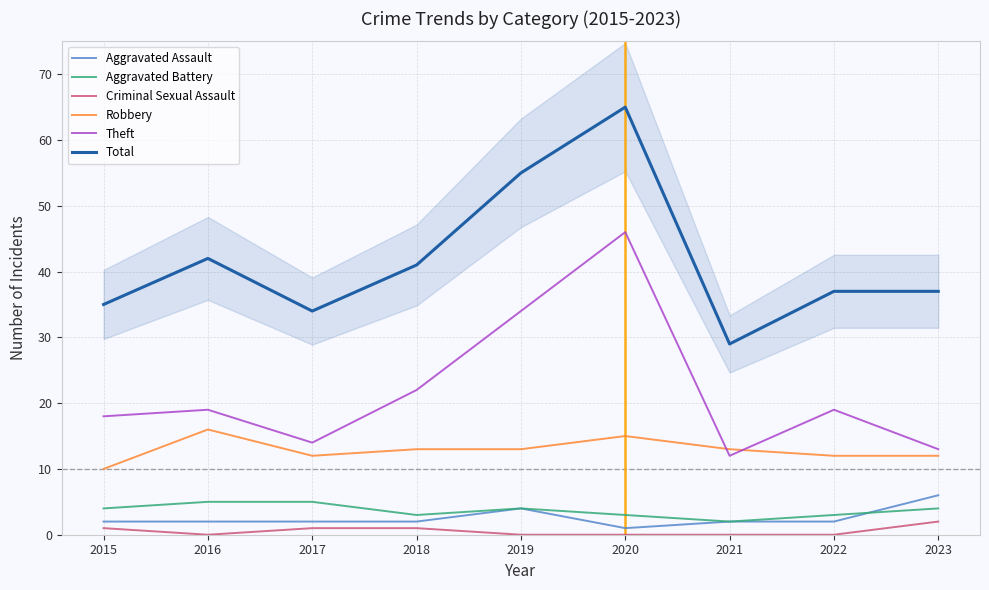

What is the greatest value displayed?

65